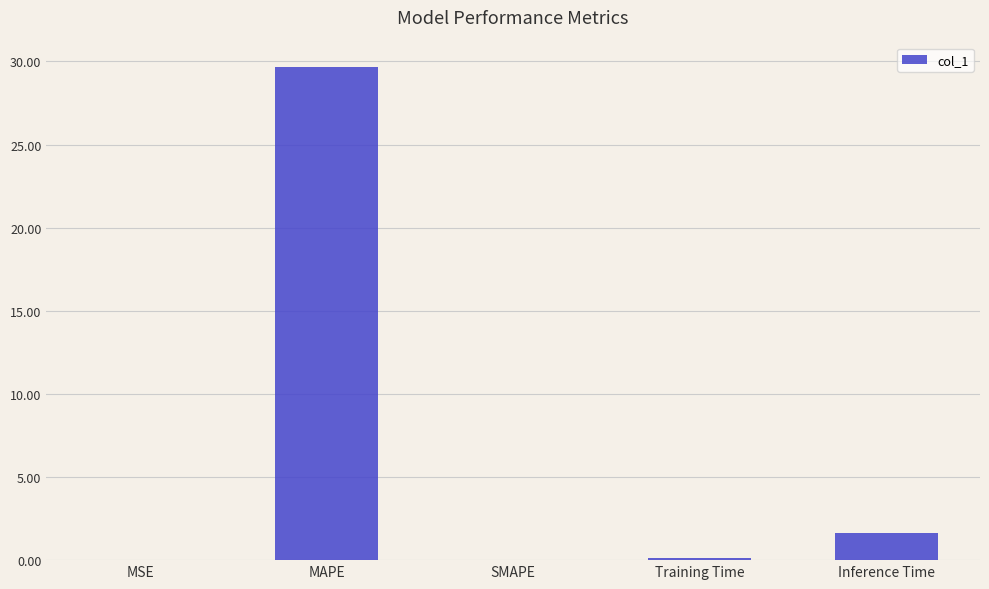

Is it true that the value at MAPE is 29.7?

True